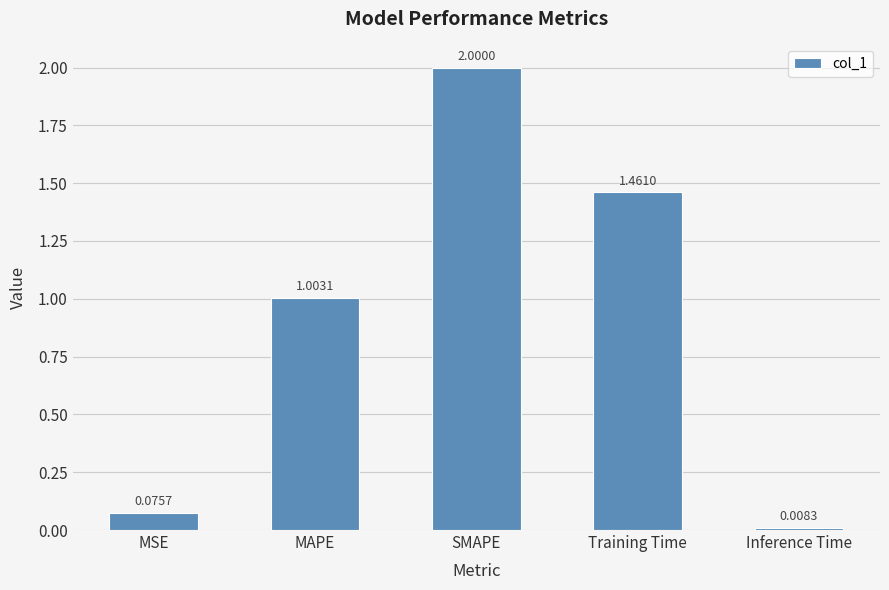

Does the chart contain stacked bars?

No